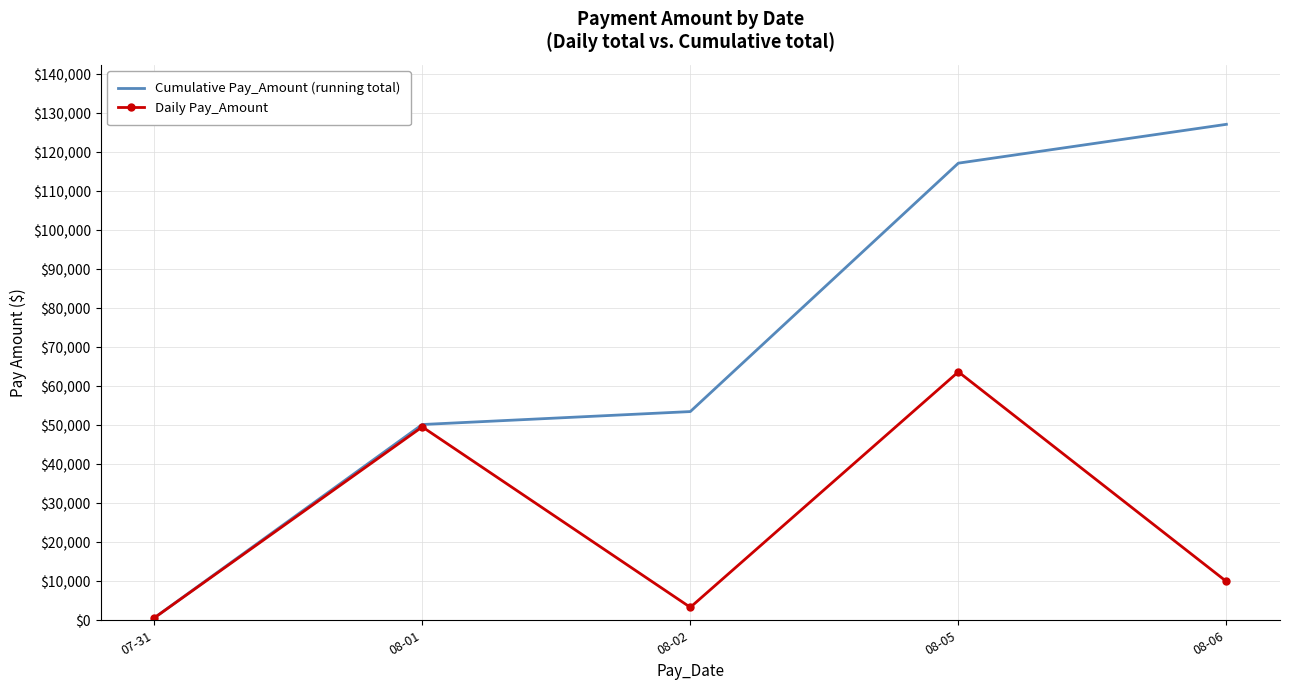

At 08-02, list the series in order from largest to smallest.

Cumulative Pay_Amount (running total), Daily Pay_Amount